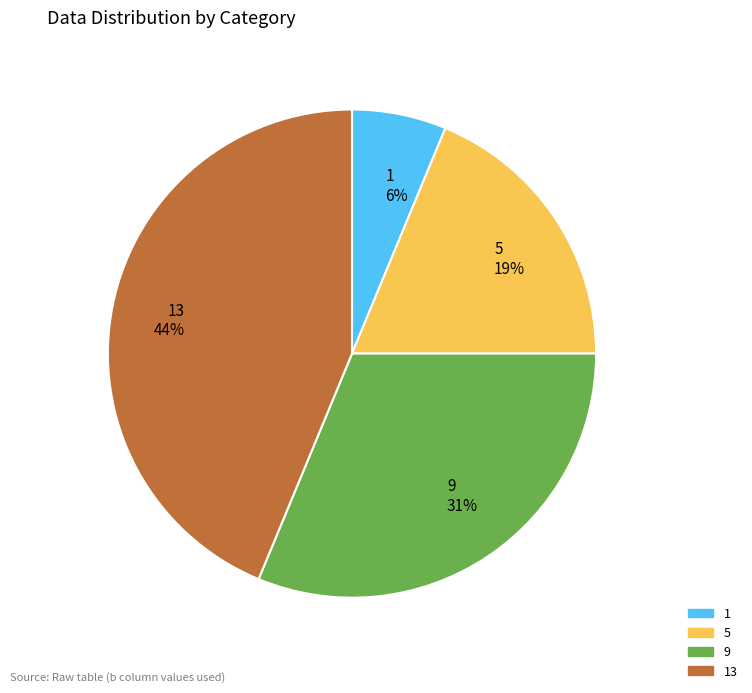

To the nearest percent, what portion does 1 6% represent?

6%